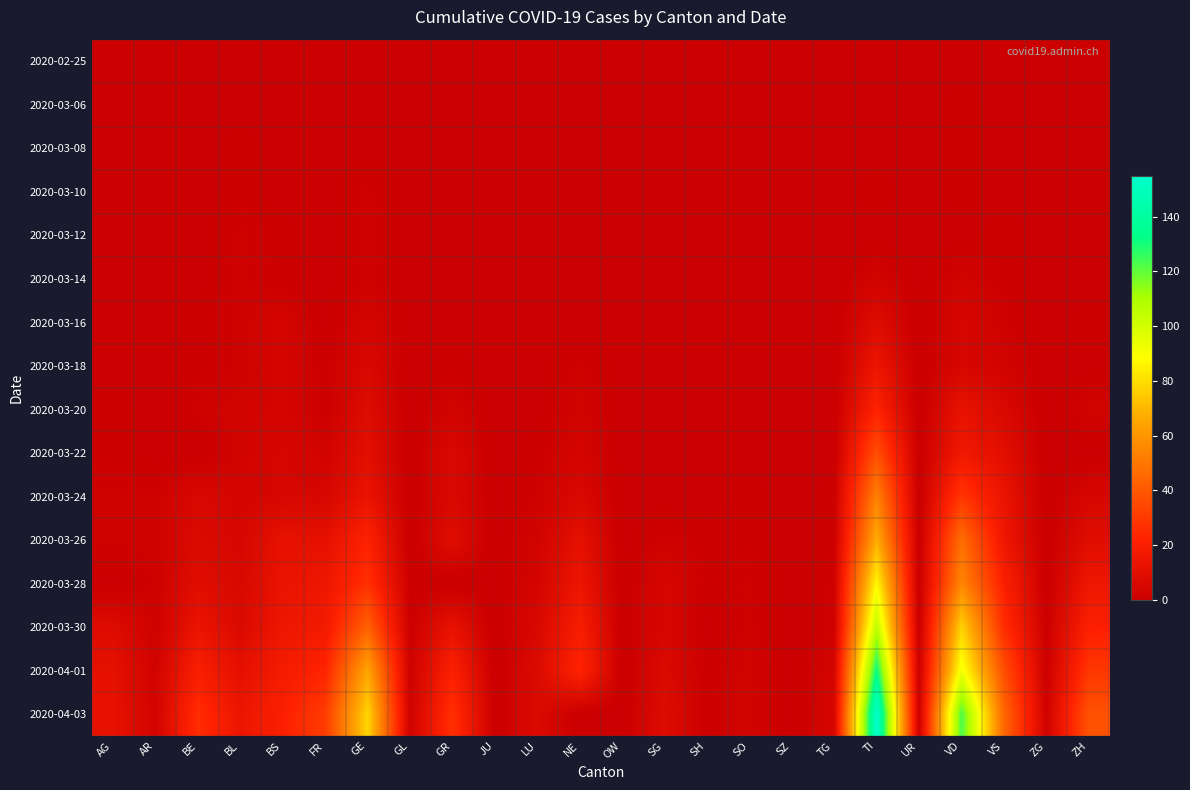

Which has a higher value, FR or AR?

FR